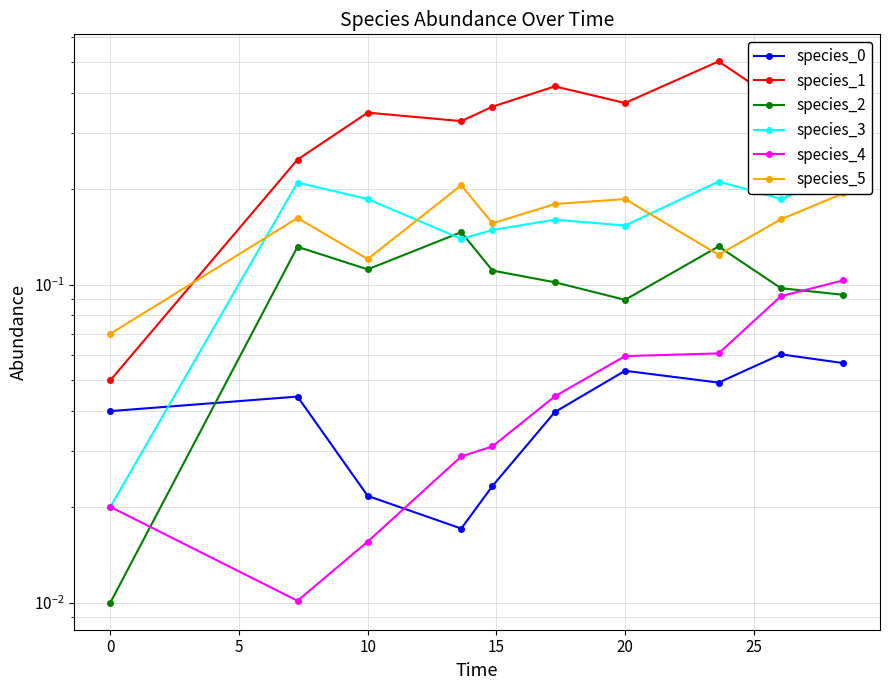

True or false: species_1 and species_0 intersect in this chart.

False